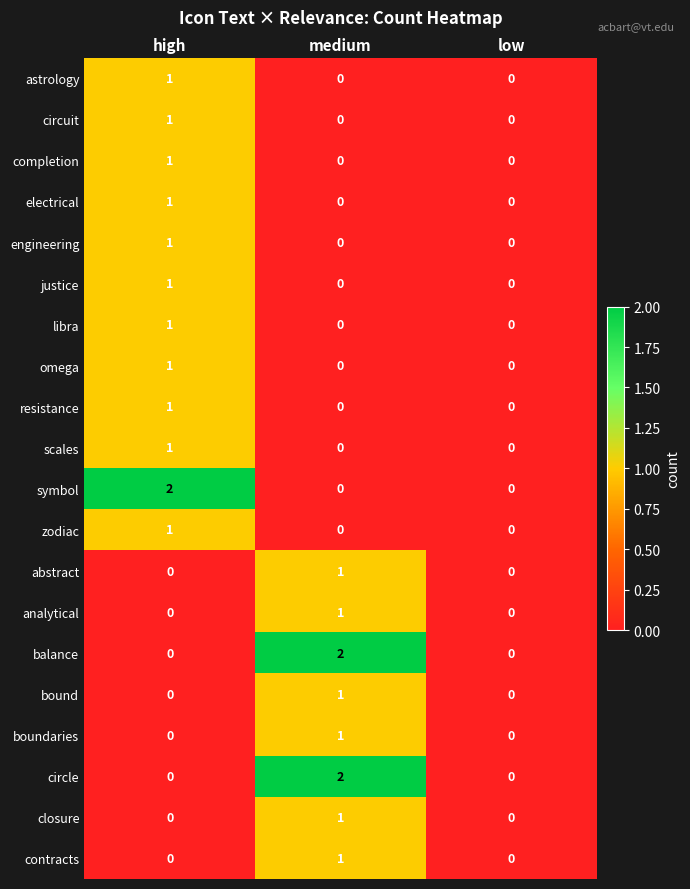

Which series changed the most between high and low?

symbol